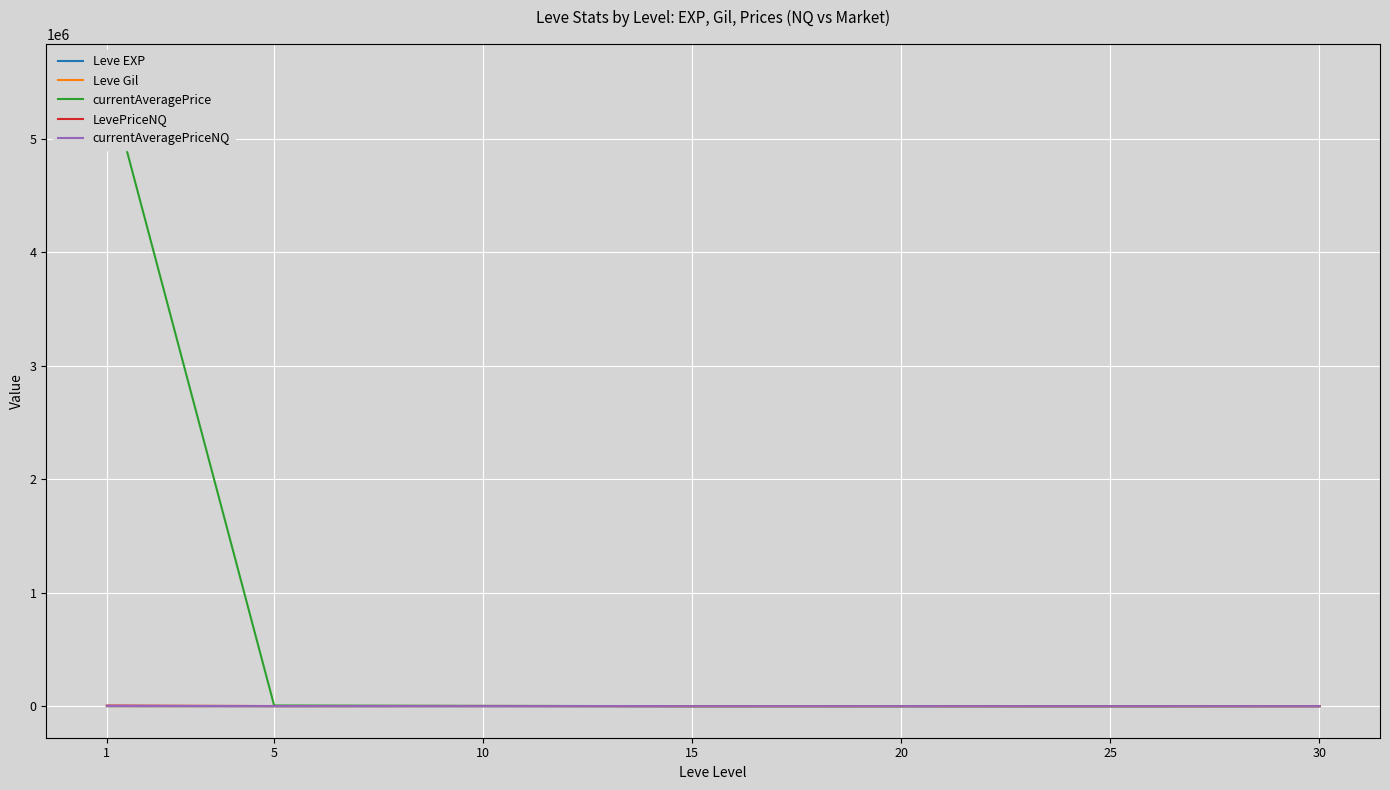

Between 30 and 25, which is larger?

30